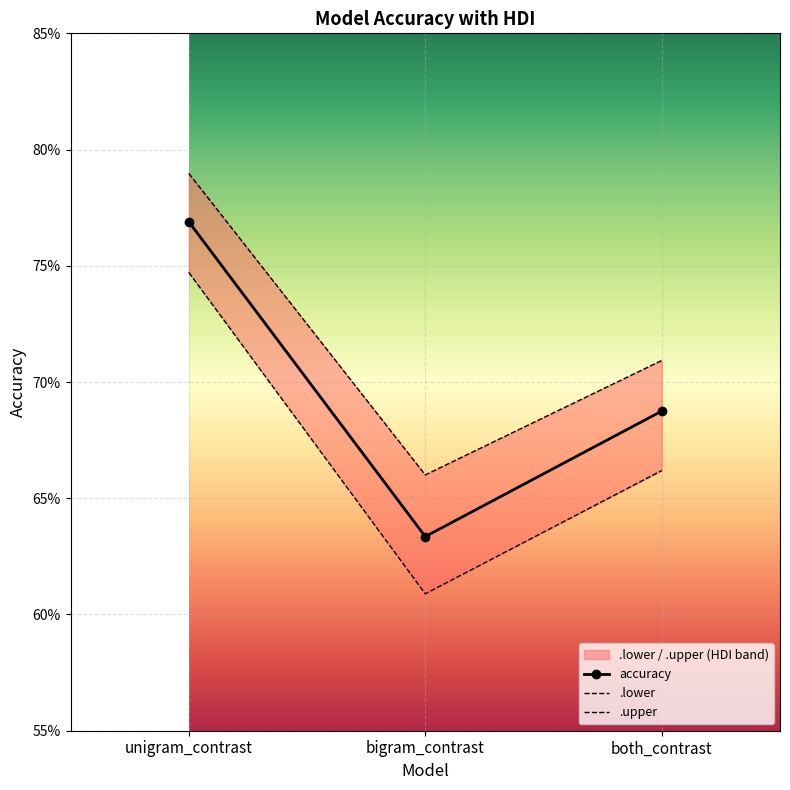

What is the sum of all .upper values?

2.2